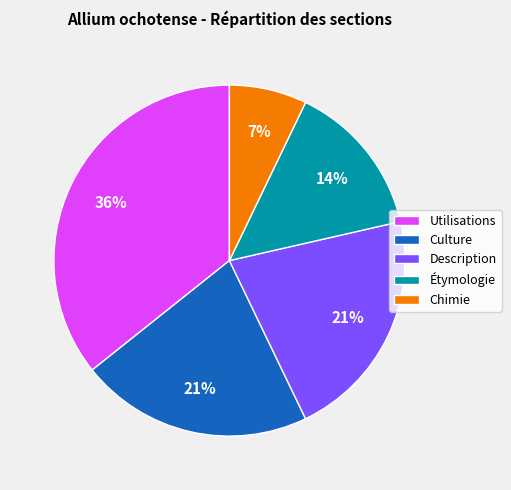

How many slices are in this pie chart?

5